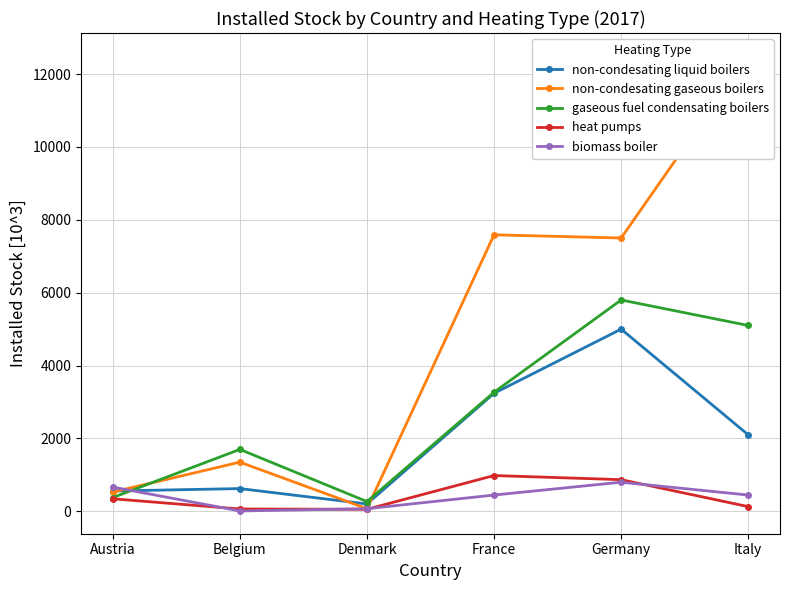

How many lines are shown in the chart?

5